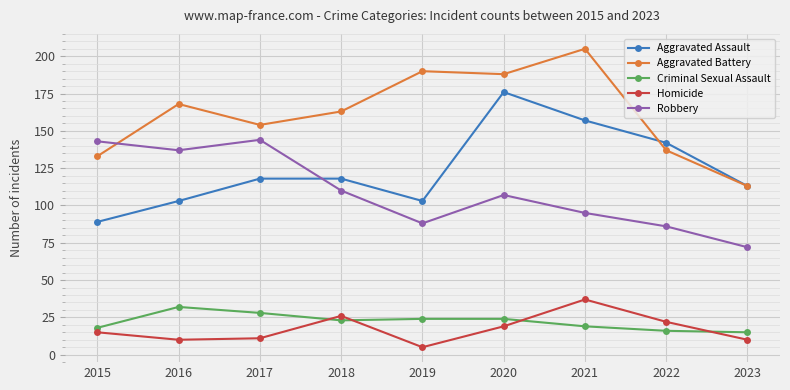

True or false: Aggravated Battery and Criminal Sexual Assault intersect in this chart.

False